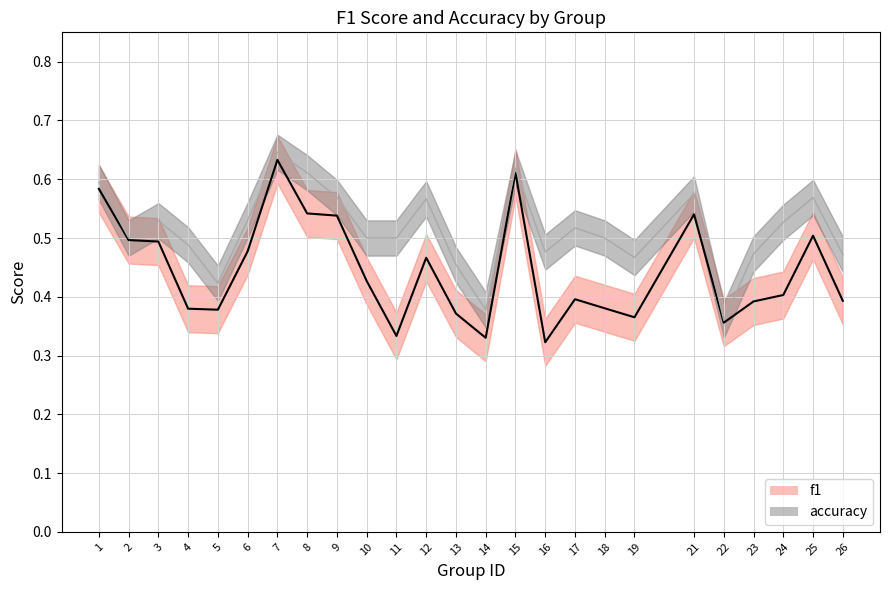

True or false: accuracy and f1 cross at least once.

False